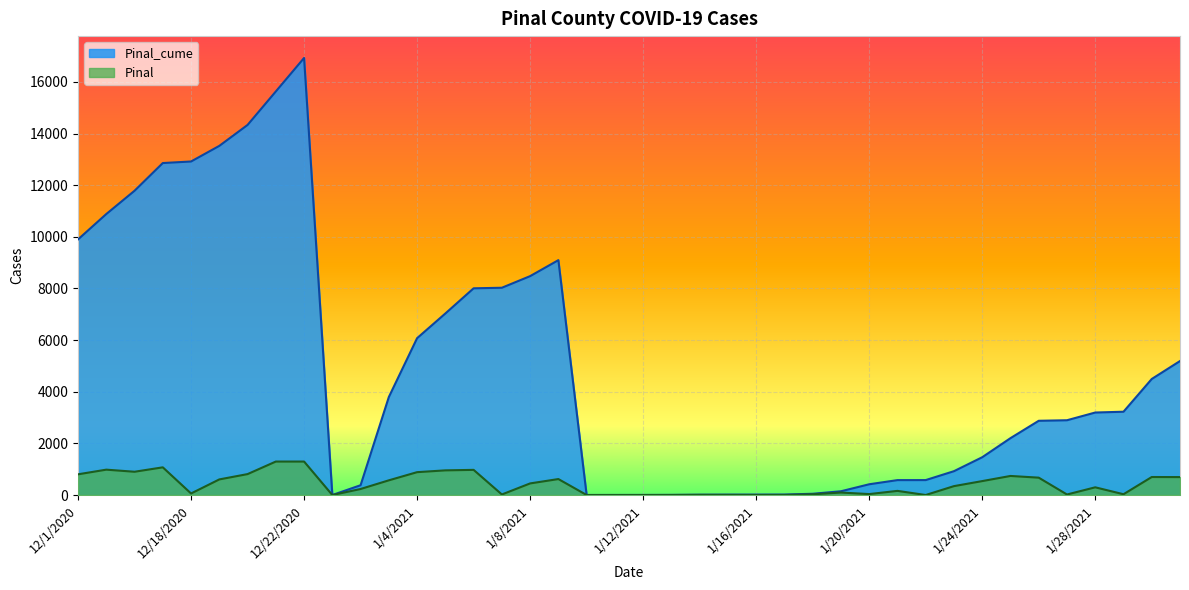

At how many categories does at least one series exceed 4547?

16